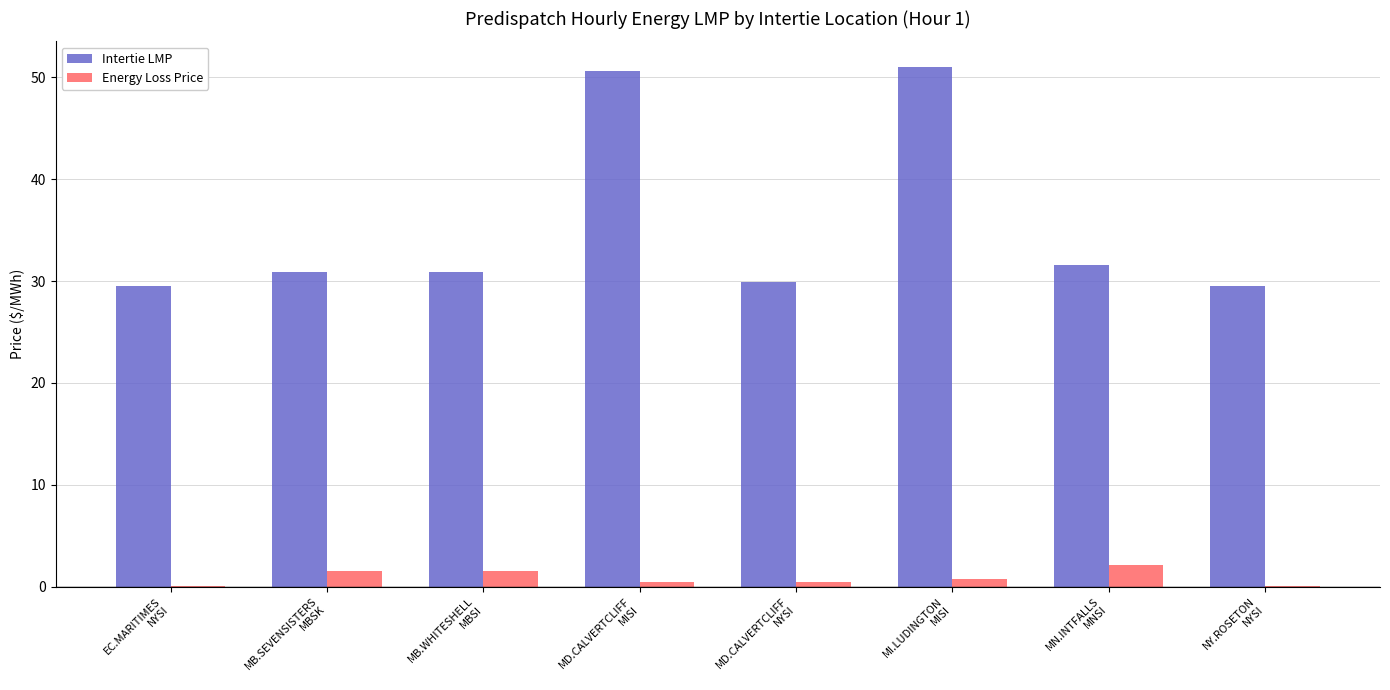

What is the sum of all Energy Loss Price values?

6.9